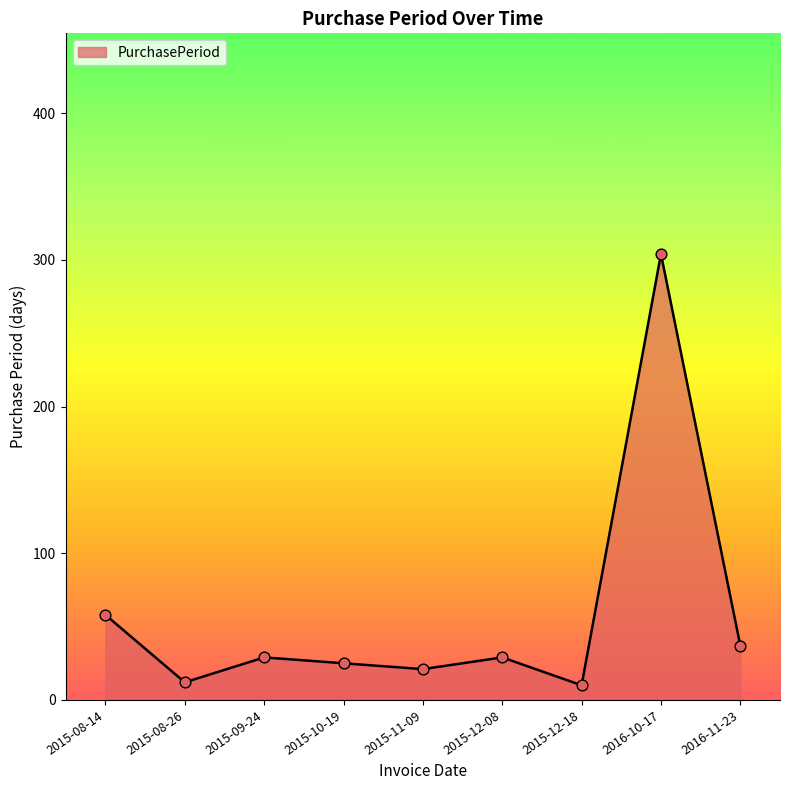

What is the change in value from 2015-10-19 to 2016-10-17?

+279